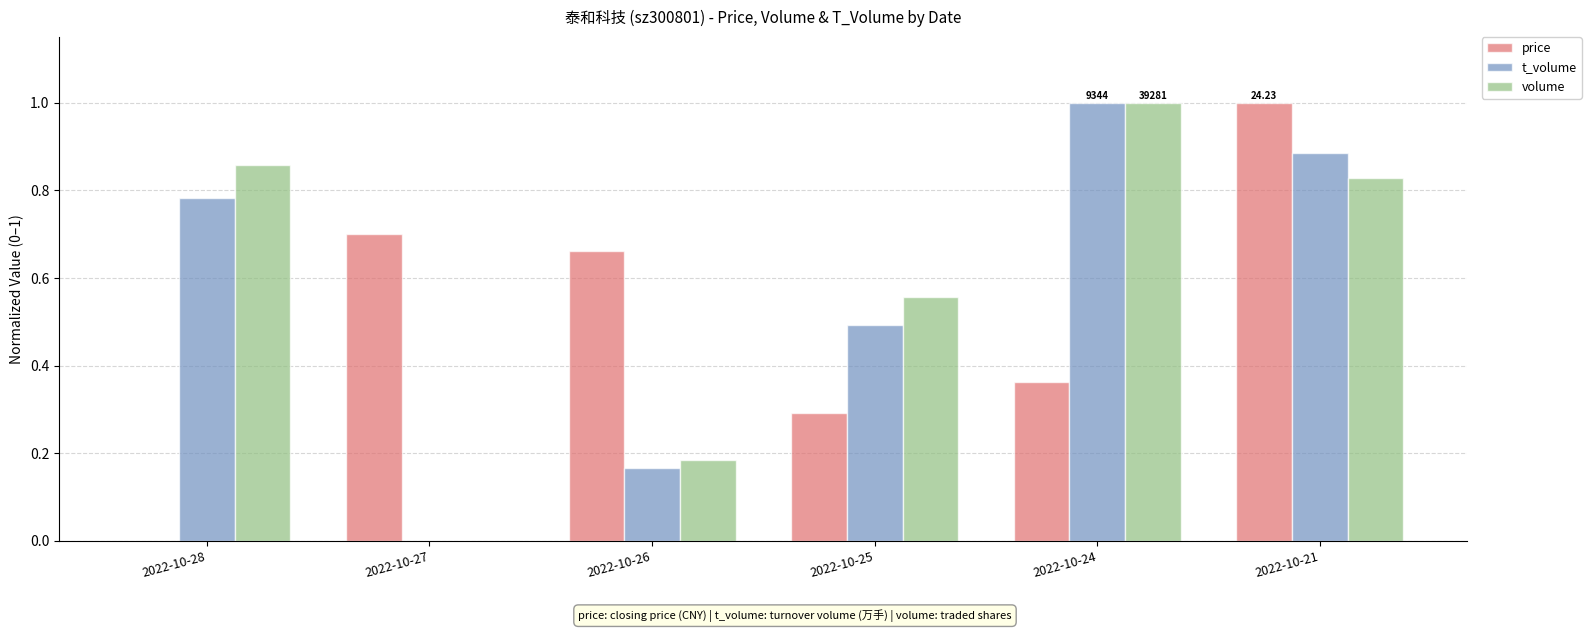

At which category is the sum across all series the highest?

2022-10-21